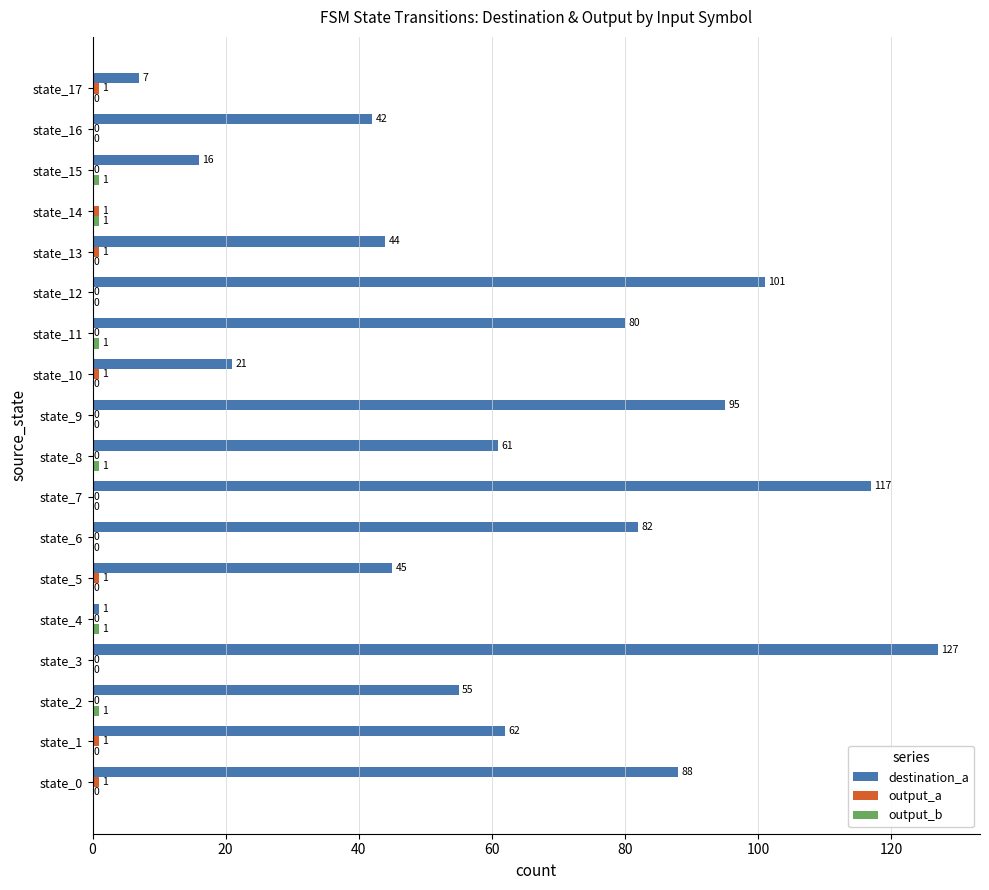

Between state_11 and state_15, which series saw the biggest shift?

destination_a